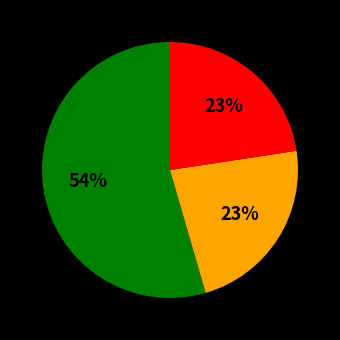

To the nearest percent, what is the average slice percentage?

33%